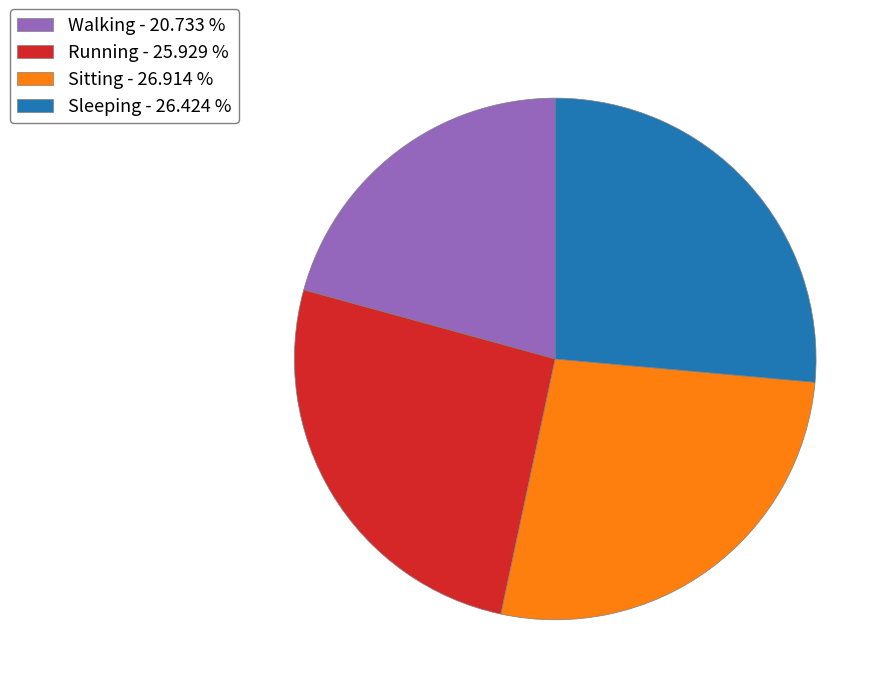

What is the ratio of the value at Sitting - 26.914 % to the value at Running - 25.929 %?

1.0